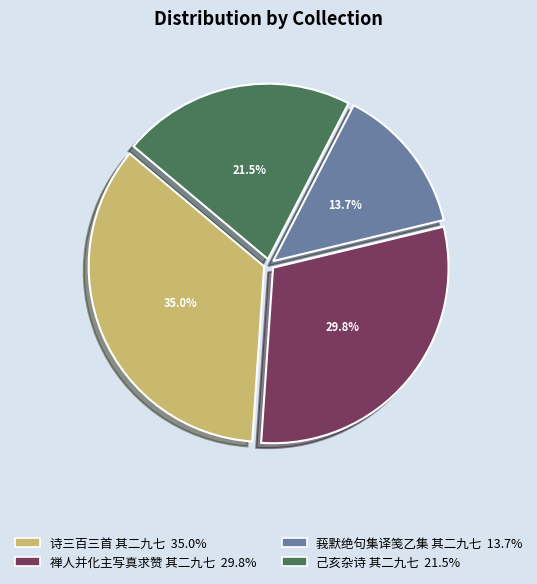

What percentage do 诗三百三首 其二九七 and 己亥杂诗 其二九七 together represent?

56.5%